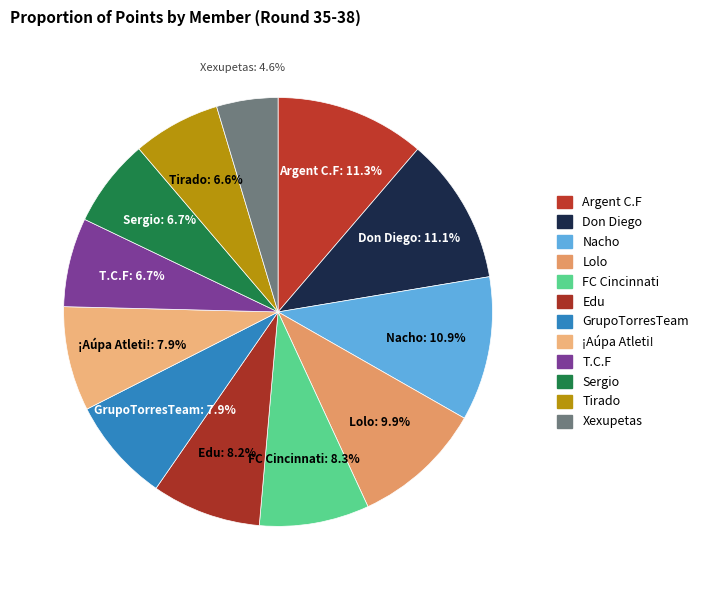

To the nearest percent, what is the combined percentage of Nacho and Don Diego?

22%